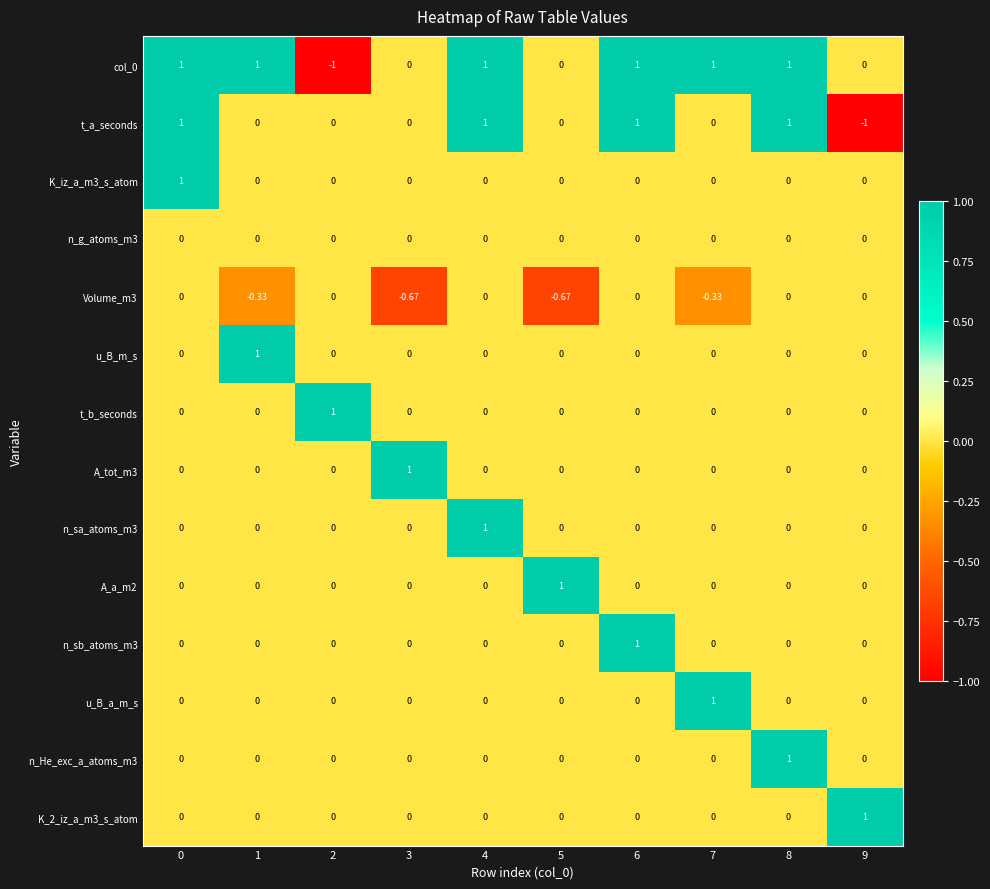

Is the value of t_b_seconds at 0 greater than the value of Volume_m3 at 5?

Yes